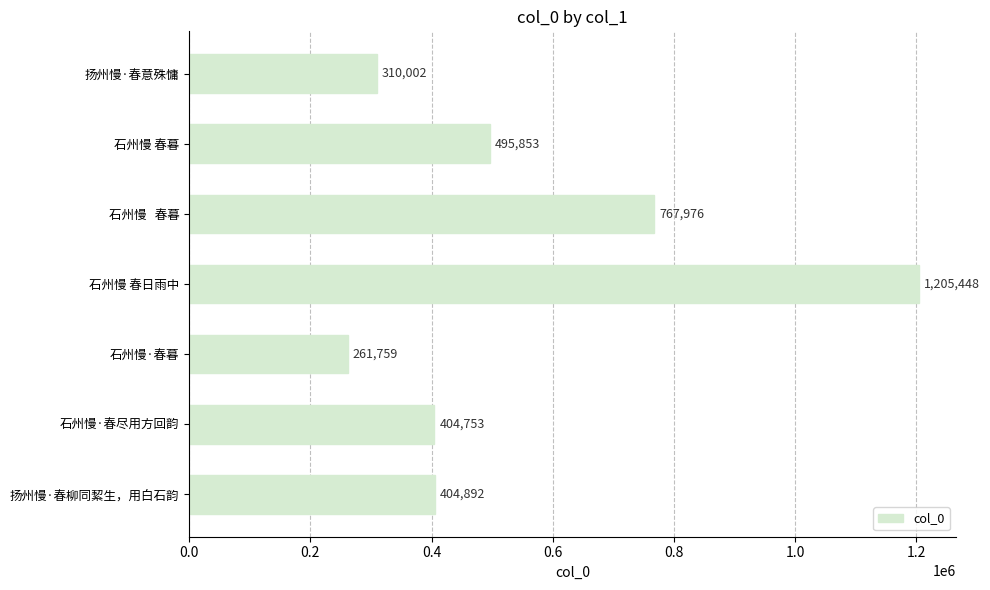

What is the difference between the values at 石州慢·春尽用方回韵 and 石州慢 春日雨中?

800695